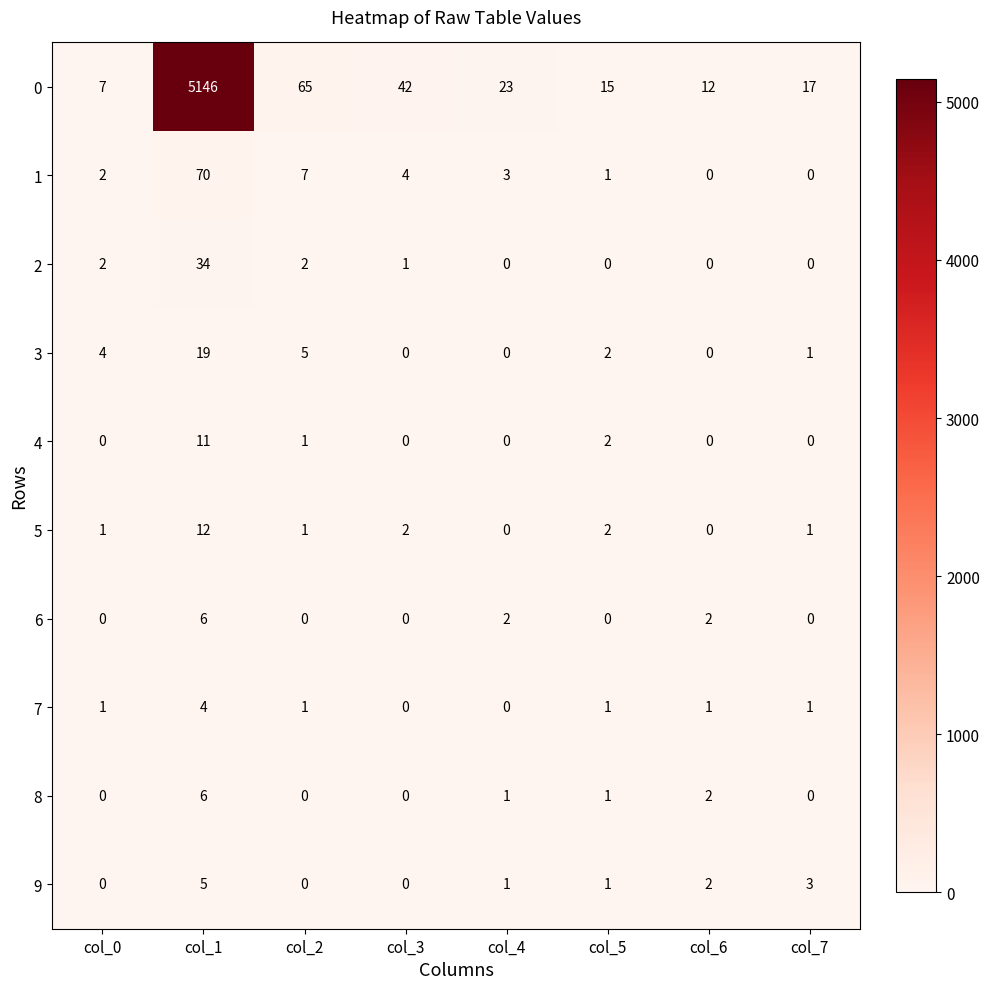

What is the total value across all series at col_6?

19